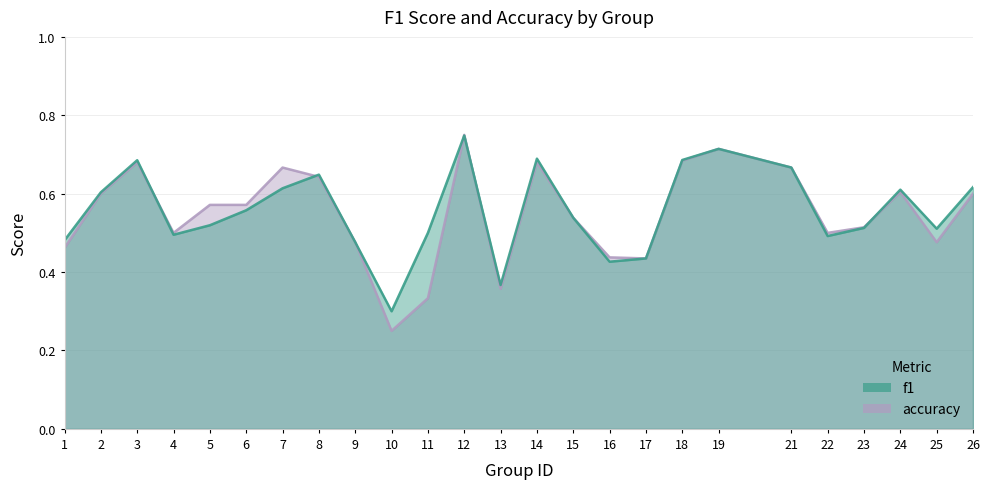

What is the minimum value for f1?

0.3